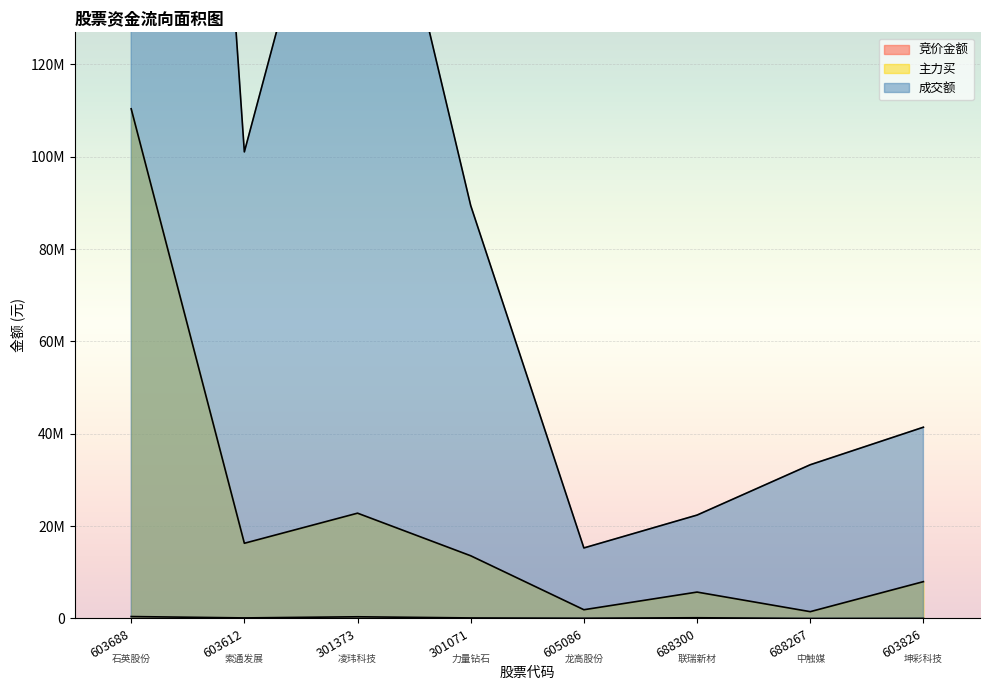

What is the label of the 2nd point from the left?

603612